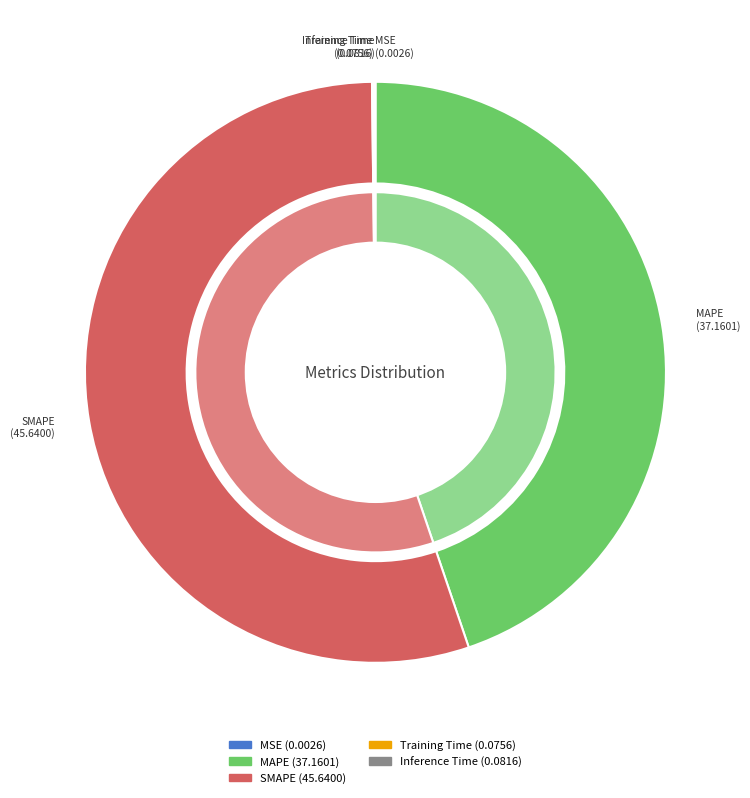

To the nearest percent, what is the difference between the largest and smallest slice percentages?

55%